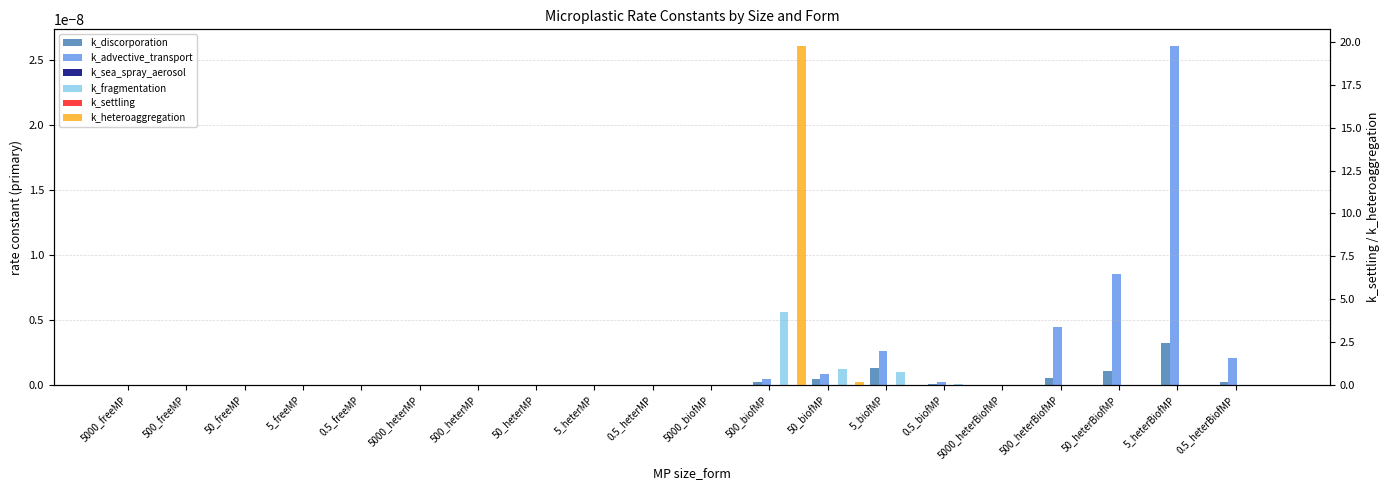

Reading left to right, transcribe all the data shown in this chart.

k_discorporation: 0.0	0.0	0.0	0.0	0.0	0.0	0.0	0.0	0.0	0.0	0.0	0.0	0.0	0.0	0.0	0.0	0.0	0.0	0.0	0.0
k_advective_transport: 0.0	0.0	0.0	0.0	0.0	0.0	0.0	0.0	0.0	0.0	0.0	0.0	0.0	0.0	0.0	0.0	0.0	0.0	0.0	0.0
k_sea_spray_aerosol: 0.0	0.0	0.0	0.0	0.0	0.0	0.0	0.0	0.0	0.0	0.0	0.0	0.0	0.0	0.0	0.0	0.0	0.0	0.0	0.0
k_fragmentation: 0.0	0.0	0.0	0.0	0.0	0.0	0.0	0.0	0.0	0.0	0.0	0.0	0.0	0.0	0.0	0.0	0.0	0.0	0.0	0.0
k_settling: 0.0	0.0	0.0	0.0	0.0	0.0	0.0	0.0	0.0	0.0	0.0	0.0	0.0	0.0	0.0	0.0	0.0	0.0	0.0	0.0
k_heteroaggregation: 0.0	0.0	0.0	0.0	0.0	0.0	0.0	0.0	0.0	0.0	0.0	19.7	0.2	0.0	0.0	0.0	0.0	0.0	0.0	0.0